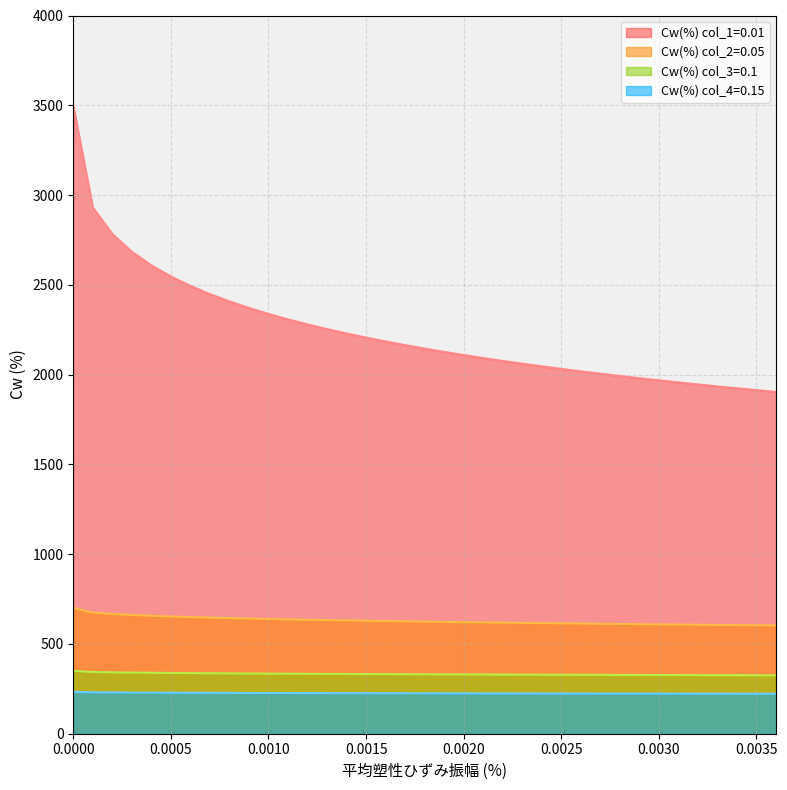

Reading right to left, what are all the values shown in this chart?

Cw(%) col_1=0.01: 0.0036=1903.7	0.0035=1913.7	0.0034=1924.0	0.0033=1934.5	0.0032=1945.4	0.0031=1956.6	0.003=1968.1	0.0029=1980.1	0.0028=1992.4	0.0027=2005.1	0.0026=2018.3	0.0025=2032.0	0.0024=2046.1	0.0023=2060.9	0.0022=2076.3	0.0021=2092.3	0.002=2109.0	0.0019=2126.5	0.0018=2144.9	0.0017=2164.3	0.0016=2184.7	0.0015=2206.2	0.0014=2229.1	0.0013=2253.5	0.0012=2279.6	0.0011=2307.7	0.001=2338.1	0.0009=2371.3	0.0008=2407.8	0.0007=2448.3	0.0006=2494.0	0.0005=2546.6	0.0004=2608.5	0.0003=2684.3	0.0002=2783.3	0.0001=2931.3	0=3500.0
Cw(%) col_2=0.05: 0.0036=603.0	0.0035=603.9	0.0034=604.9	0.0033=605.9	0.0032=606.9	0.0031=608.0	0.003=609.0	0.0029=610.1	0.0028=611.2	0.0027=612.4	0.0026=613.6	0.0025=614.8	0.0024=616.0	0.0023=617.3	0.0022=618.6	0.0021=619.9	0.002=621.4	0.0019=622.8	0.0018=624.3	0.0017=625.9	0.0016=627.5	0.0015=629.2	0.0014=631.0	0.0013=632.8	0.0012=634.8	0.0011=636.9	0.001=639.1	0.0009=641.4	0.0008=643.9	0.0007=646.7	0.0006=649.7	0.0005=653.1	0.0004=656.9	0.0003=661.4	0.0002=667.0	0.0001=674.9	0=700.0
Cw(%) col_3=0.1: 0.0036=325.2	0.0035=325.5	0.0034=325.7	0.0033=326.0	0.0032=326.3	0.0031=326.6	0.003=326.9	0.0029=327.2	0.0028=327.5	0.0027=327.8	0.0026=328.1	0.0025=328.4	0.0024=328.8	0.0023=329.1	0.0022=329.5	0.0021=329.8	0.002=330.2	0.0019=330.6	0.0018=331.0	0.0017=331.4	0.0016=331.8	0.0015=332.3	0.0014=332.8	0.0013=333.2	0.0012=333.8	0.0011=334.3	0.001=334.9	0.0009=335.5	0.0008=336.1	0.0007=336.8	0.0006=337.6	0.0005=338.5	0.0004=339.5	0.0003=340.6	0.0002=342.0	0.0001=343.9	0=350.0
Cw(%) col_4=0.15: 0.0036=222.6	0.0035=222.8	0.0034=222.9	0.0033=223.0	0.0032=223.1	0.0031=223.3	0.003=223.4	0.0029=223.5	0.0028=223.6	0.0027=223.8	0.0026=223.9	0.0025=224.1	0.0024=224.2	0.0023=224.4	0.0022=224.5	0.0021=224.7	0.002=224.8	0.0019=225.0	0.0018=225.2	0.0017=225.4	0.0016=225.6	0.0015=225.8	0.0014=226.0	0.0013=226.2	0.0012=226.4	0.0011=226.6	0.001=226.9	0.0009=227.1	0.0008=227.4	0.0007=227.7	0.0006=228.1	0.0005=228.4	0.0004=228.9	0.0003=229.3	0.0002=229.9	0.0001=230.8	0=233.3